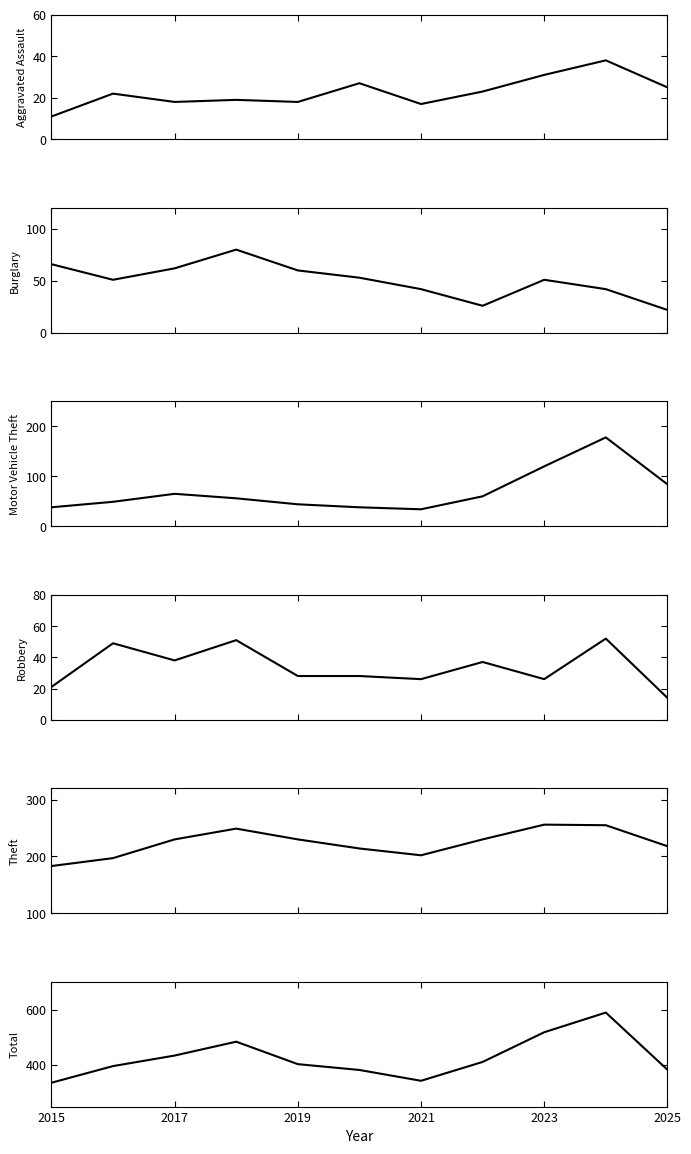

True or false: Motor Vehicle Theft has more than 1 points higher than both neighbors.

True